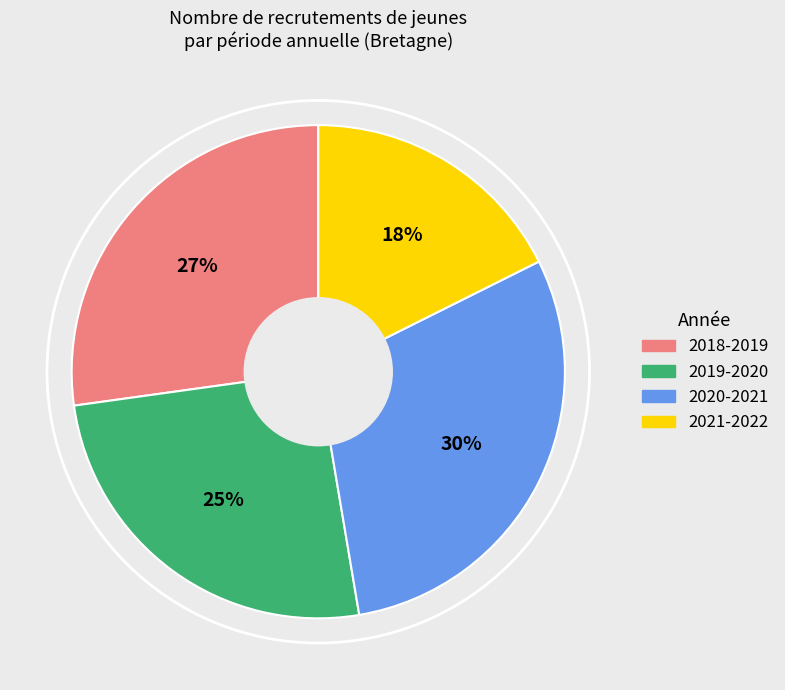

To the nearest percent, what is the average slice percentage?

25%